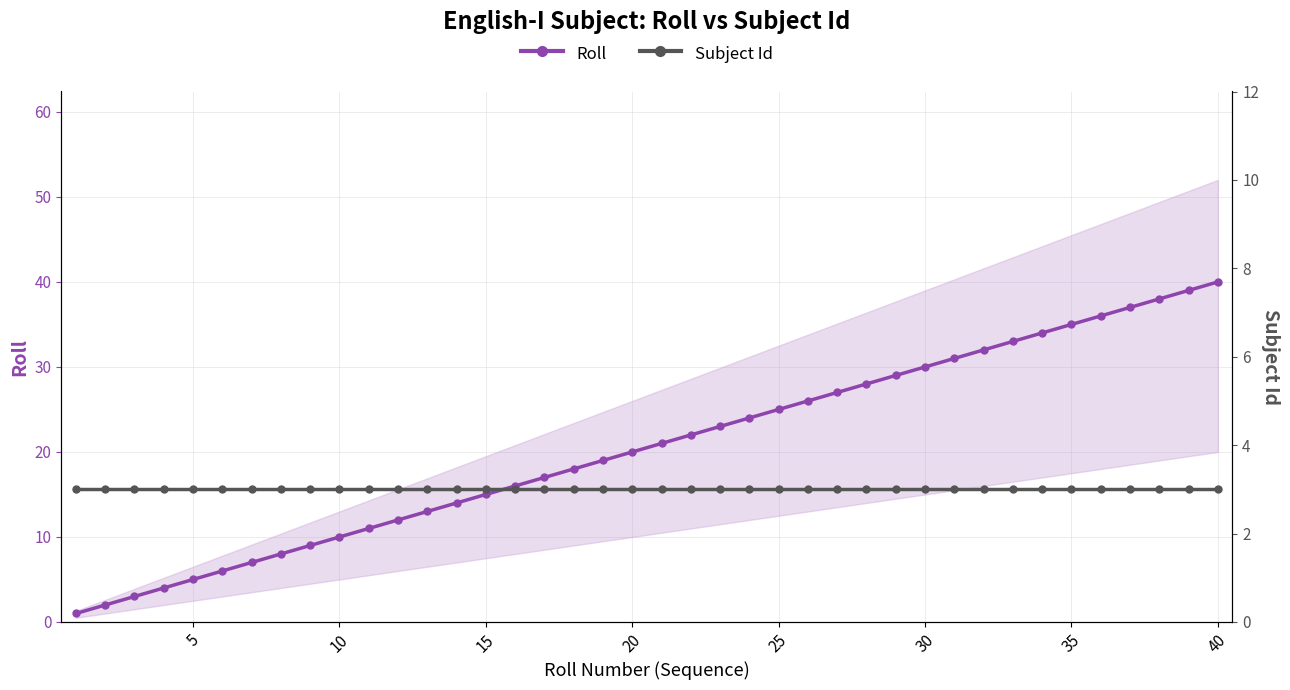

What is the minimum value shown in the chart?

1